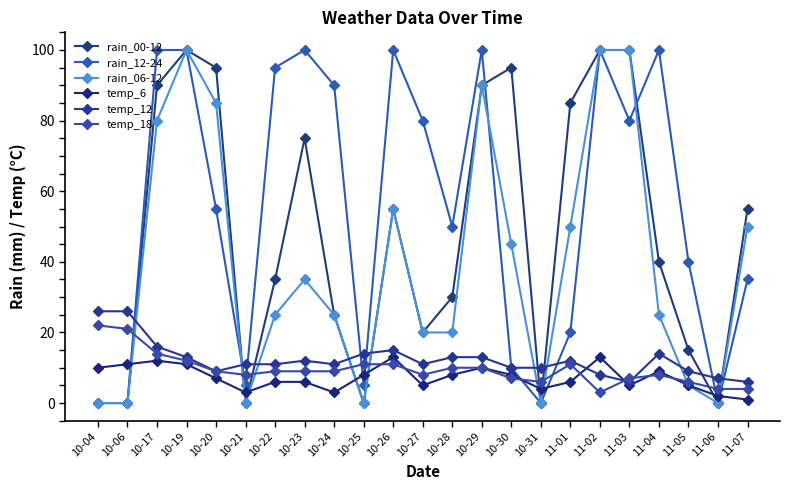

Where is the first local minimum for temp_18?

10-21